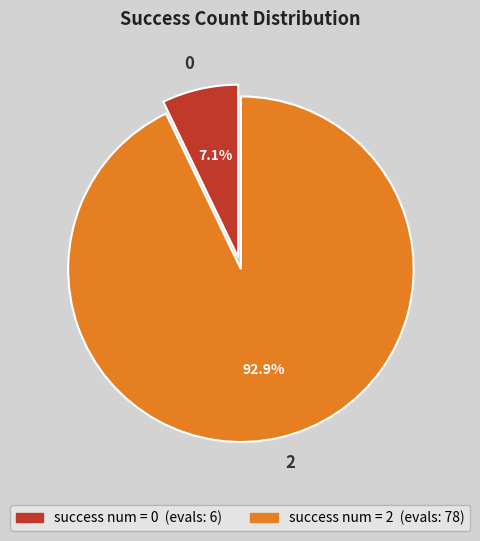

The 2 slice represents 93% of the pie. True or false?

True